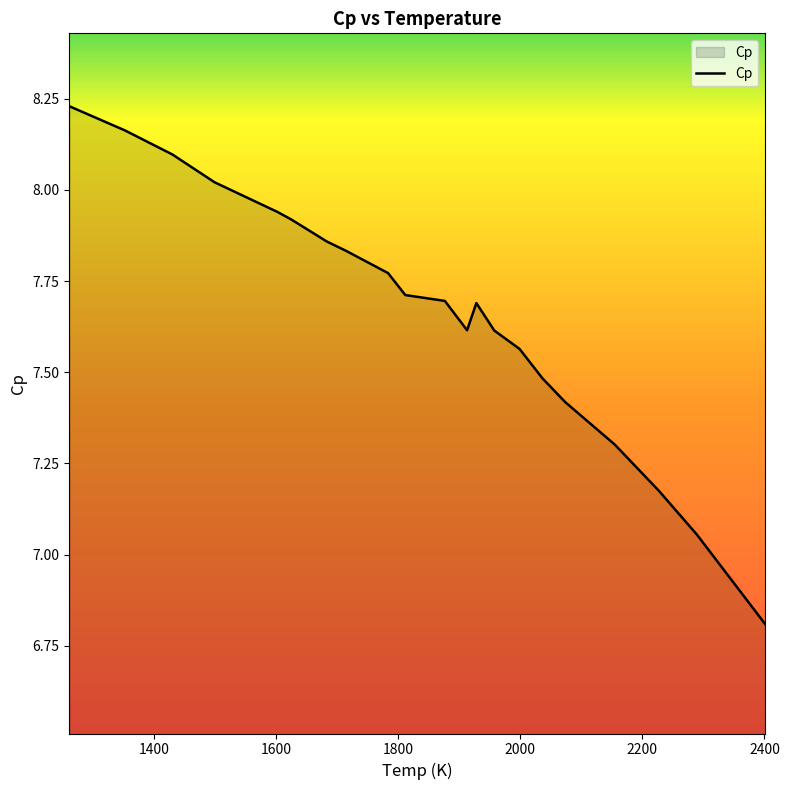

Does the chart display data point markers on the line(s)?

No